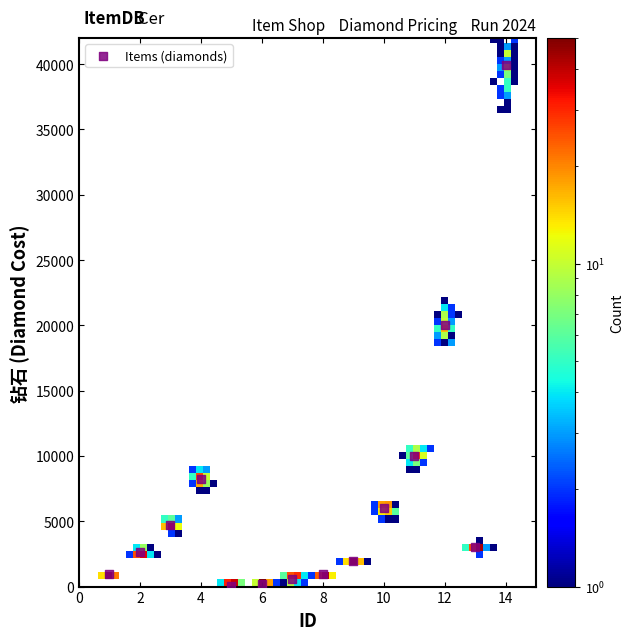

What is the range of X values (max minus min)?

13